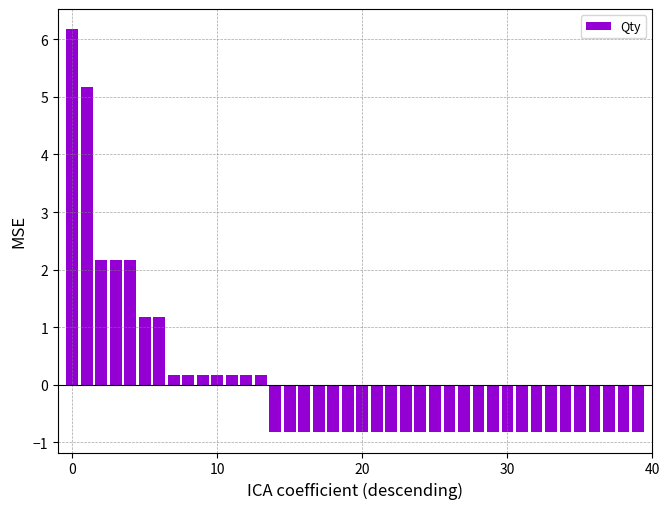

What is the maximum value shown in the chart?

6.2